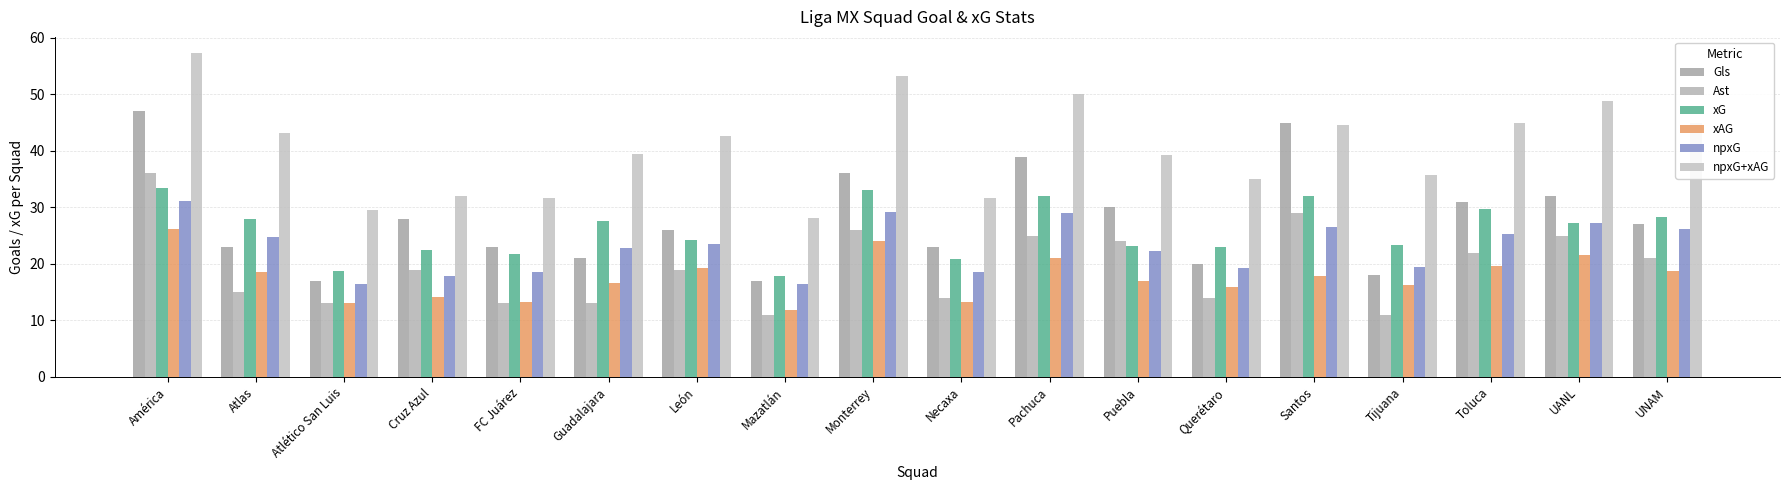

The value of Ast at Cruz Azul is 28.3. True or false?

False